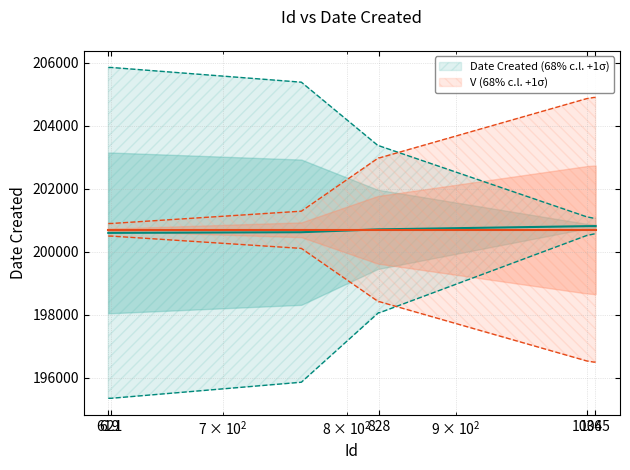

What is the maximum value shown in the chart?

200817